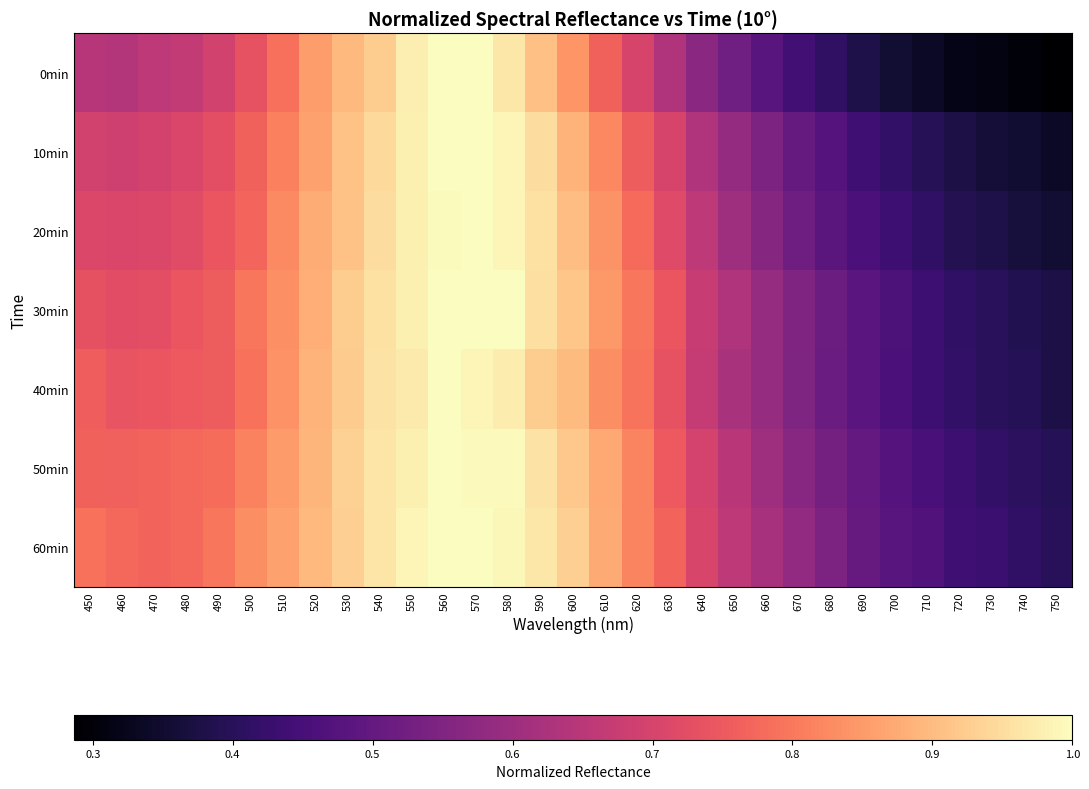

At how many categories does at least one series exceed 0?

31